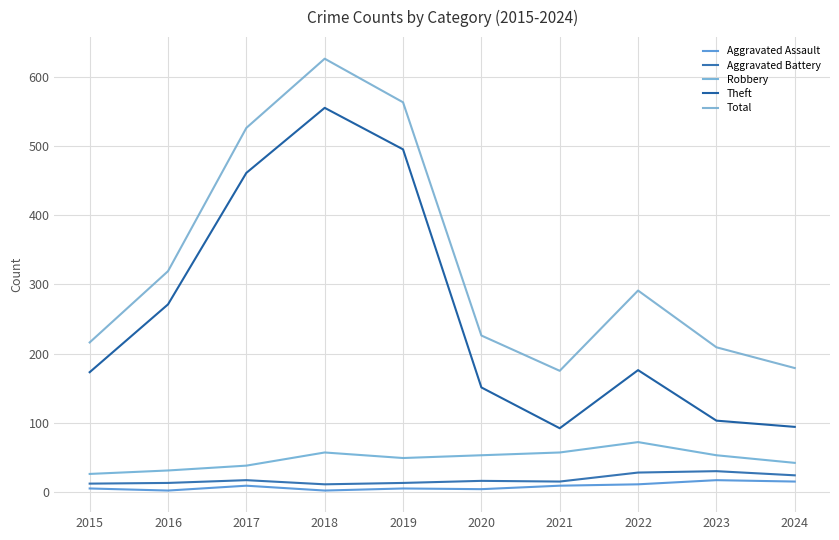

The Aggravated Assault series shows 6 at 2017. True or false?

False